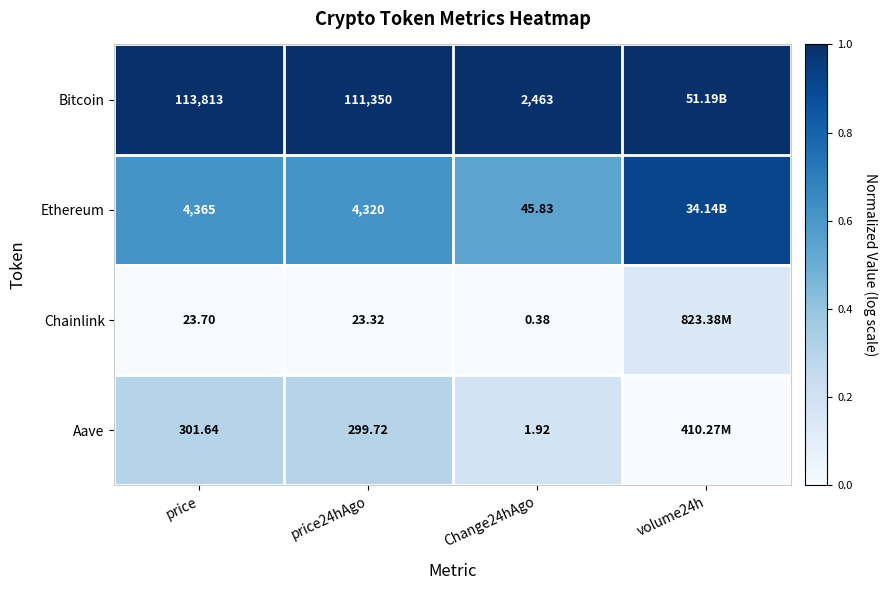

Between price and price24hAgo, which series saw the biggest shift?

Bitcoin